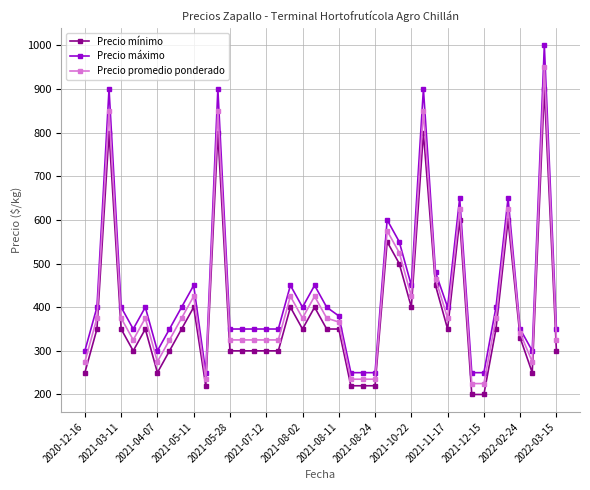

What is the value of the Precio mínimo point at the 39th from the left?

900